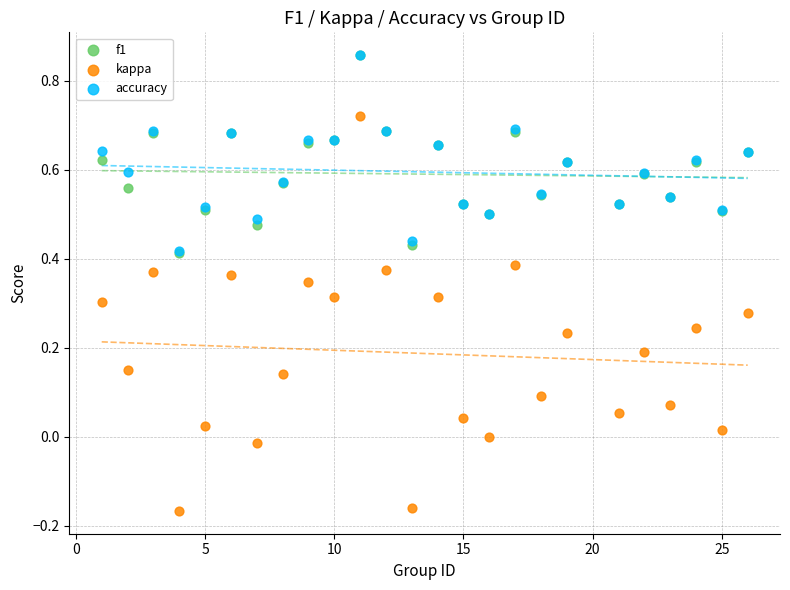

What are all the series names shown in the legend?

f1, kappa, accuracy